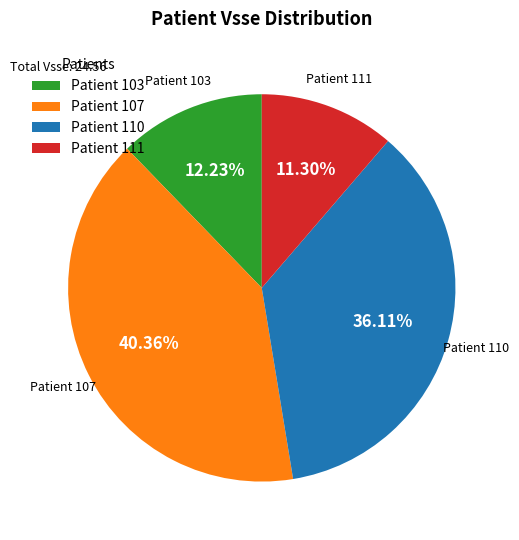

How many slices are in this pie chart?

4